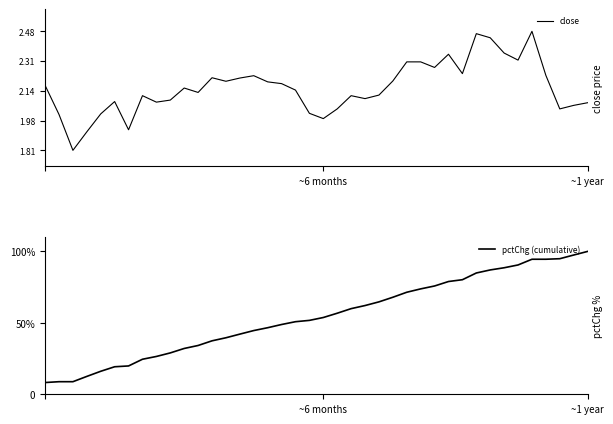

Rank the series by their average value, from lowest to highest.

close, pctChg (cumulative)